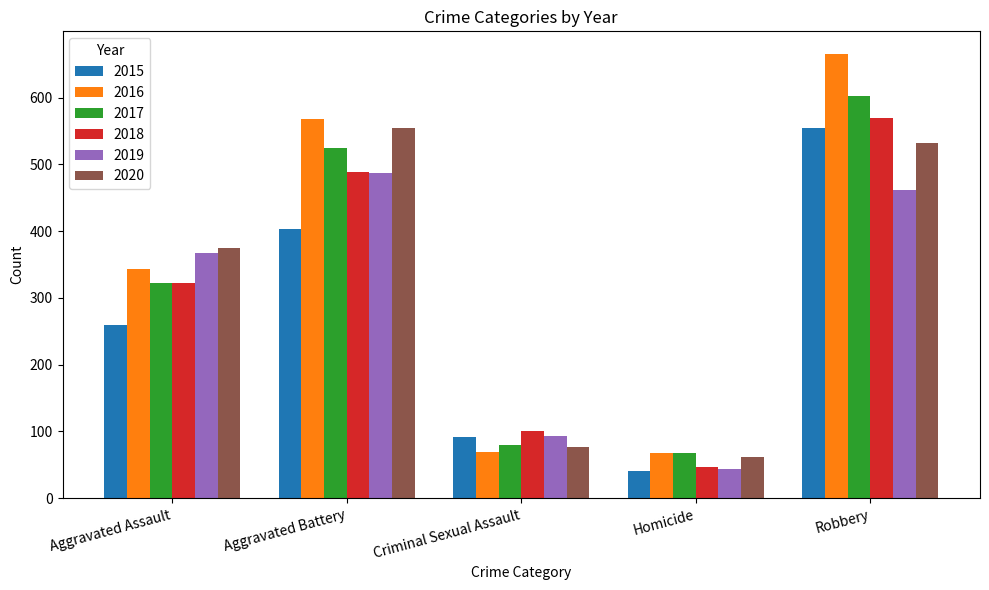

What is the sum of the 2017 values at Homicide and Aggravated Assault?

391